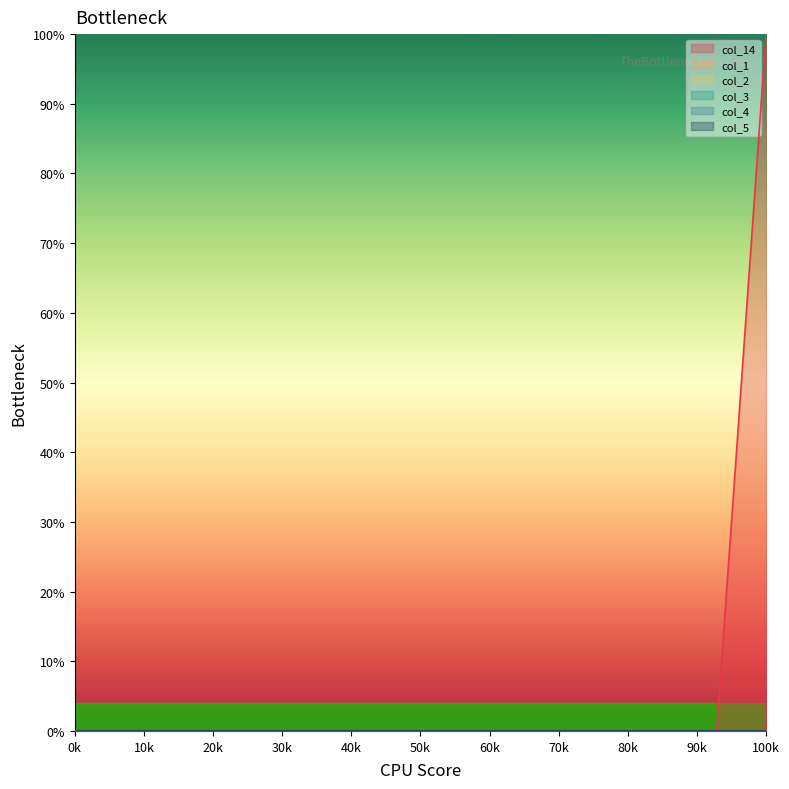

At how many categories does at least one series exceed 0?

1